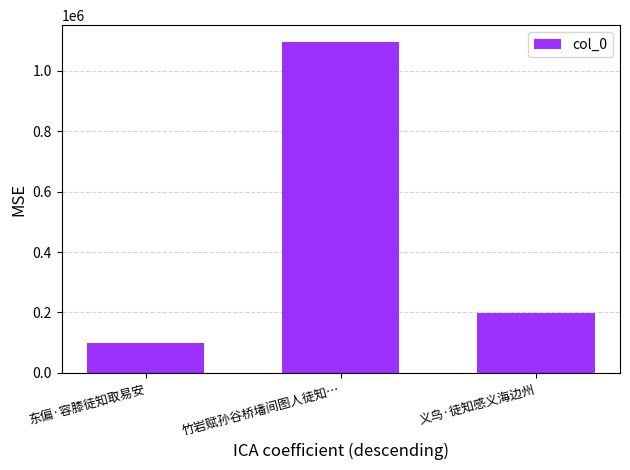

What is the minimum value shown in the chart?

98149